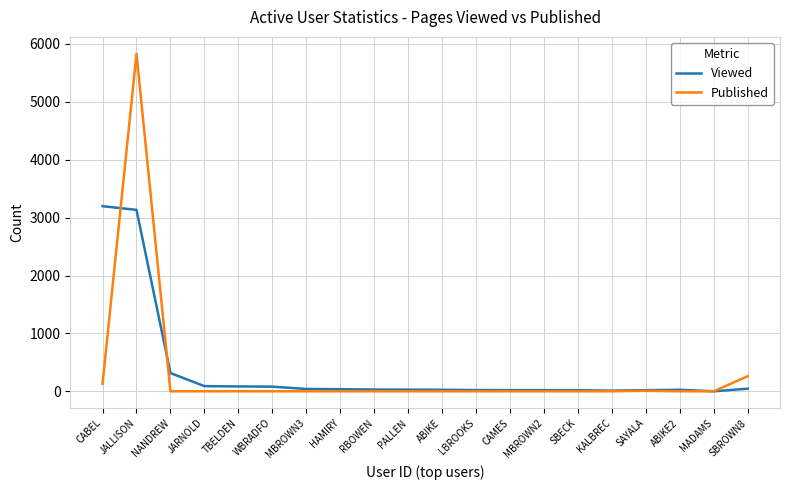

List the series in order of their peak value, lowest first.

Viewed, Published